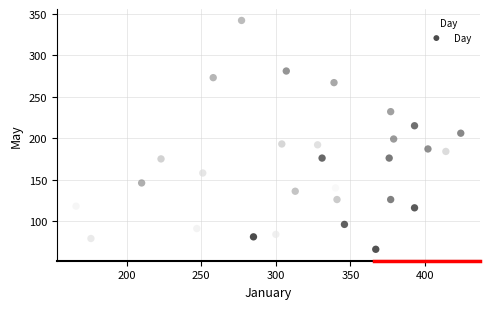

What is the range of X values (max minus min)?

258